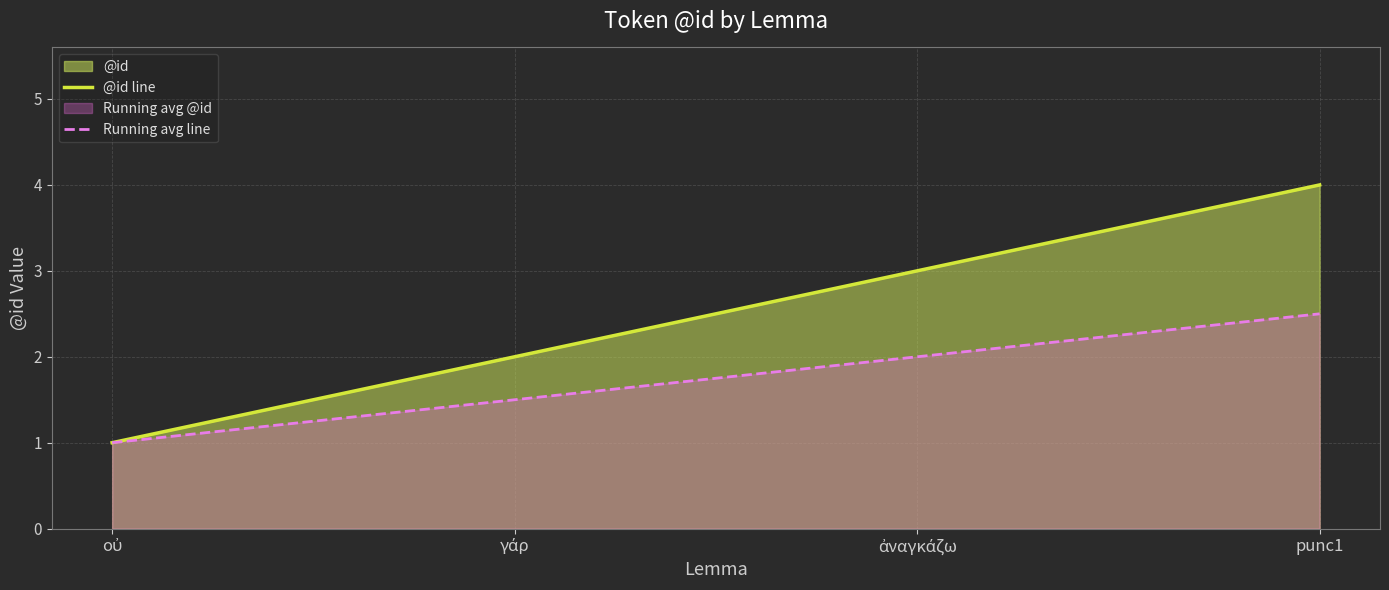

How many data points in Running avg line are less than 2?

2